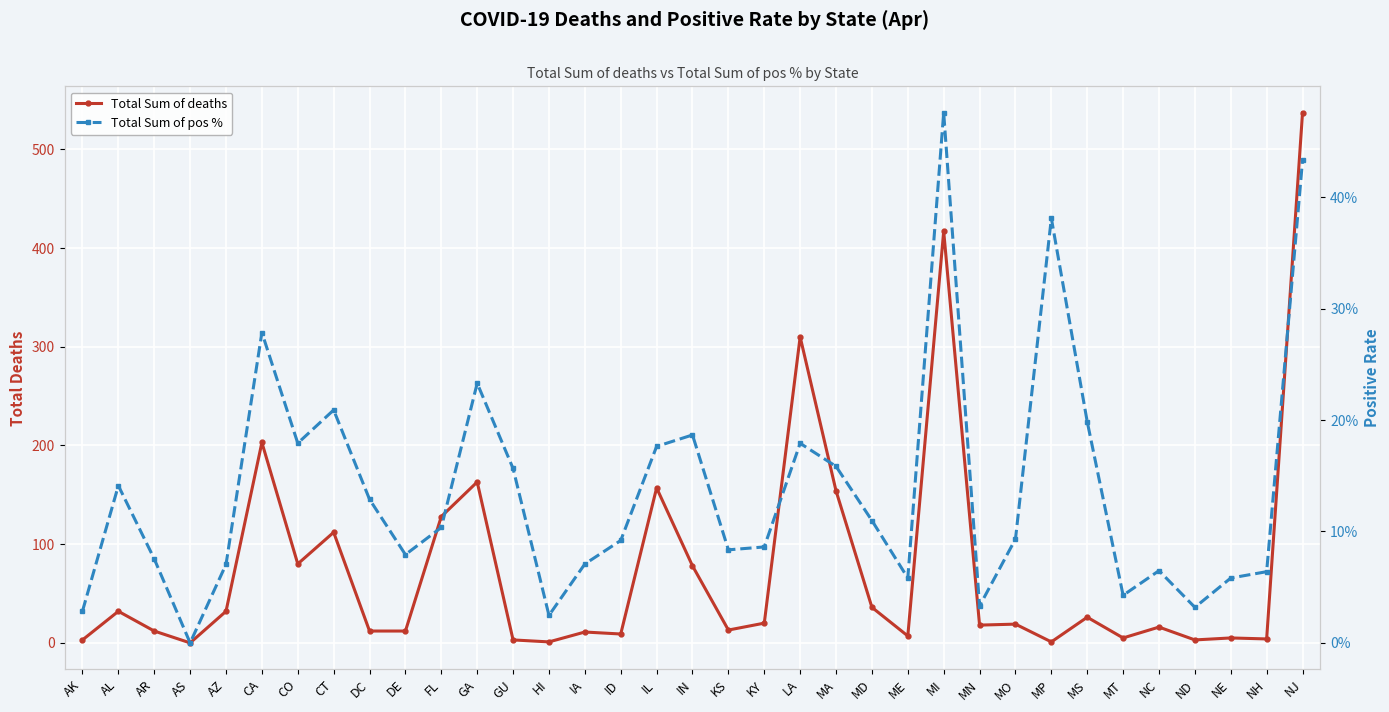

Read the Total Sum of deaths value at MD.

36.0